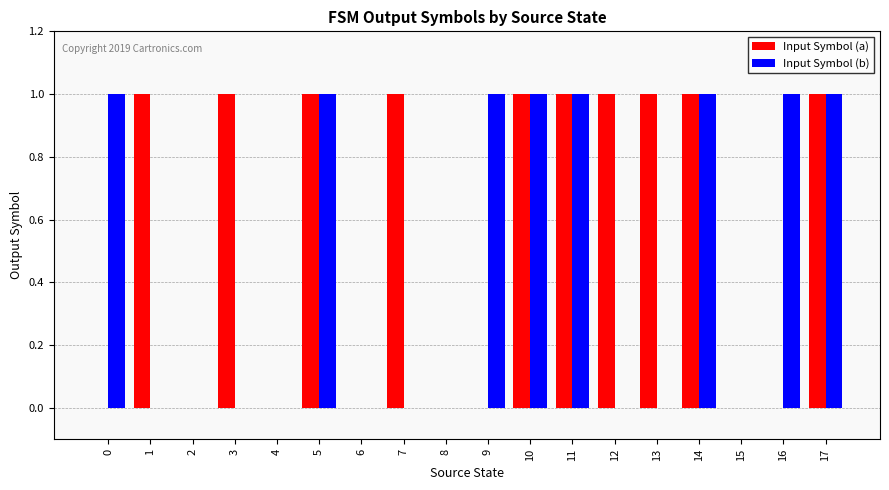

Are the bars grouped side by side (vs. stacked)?

Yes